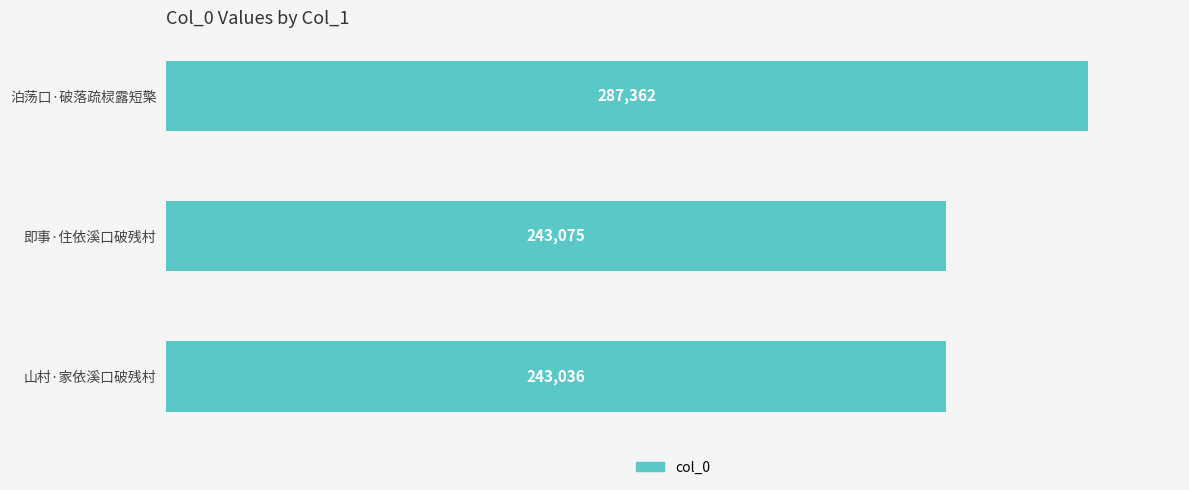

The chart shows a value of 243075 at 即事·住依溪口破残村. True or false?

True